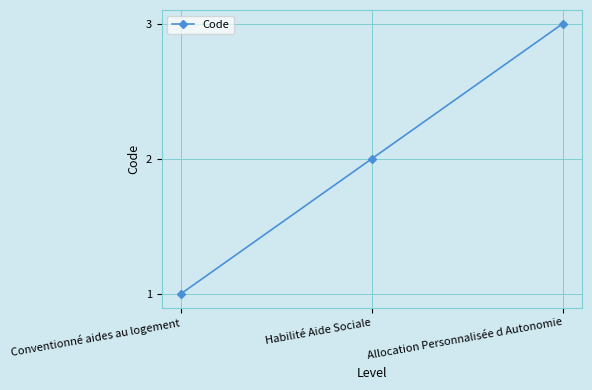

Approximately how many times larger is the value at Allocation Personnalisée d Autonomie compared to Conventionné aides au logement?

3.0